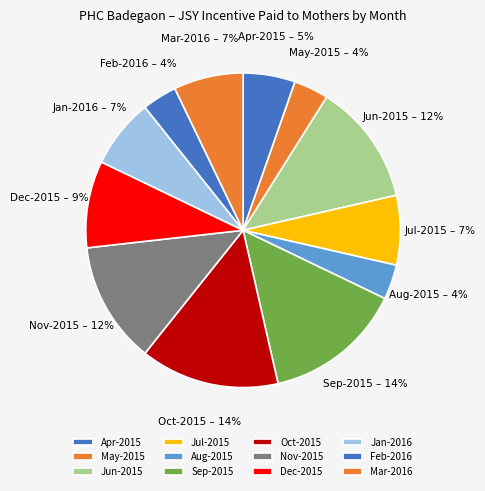

Is the sum of Dec-2015 and Jan-2016 greater than half?

No